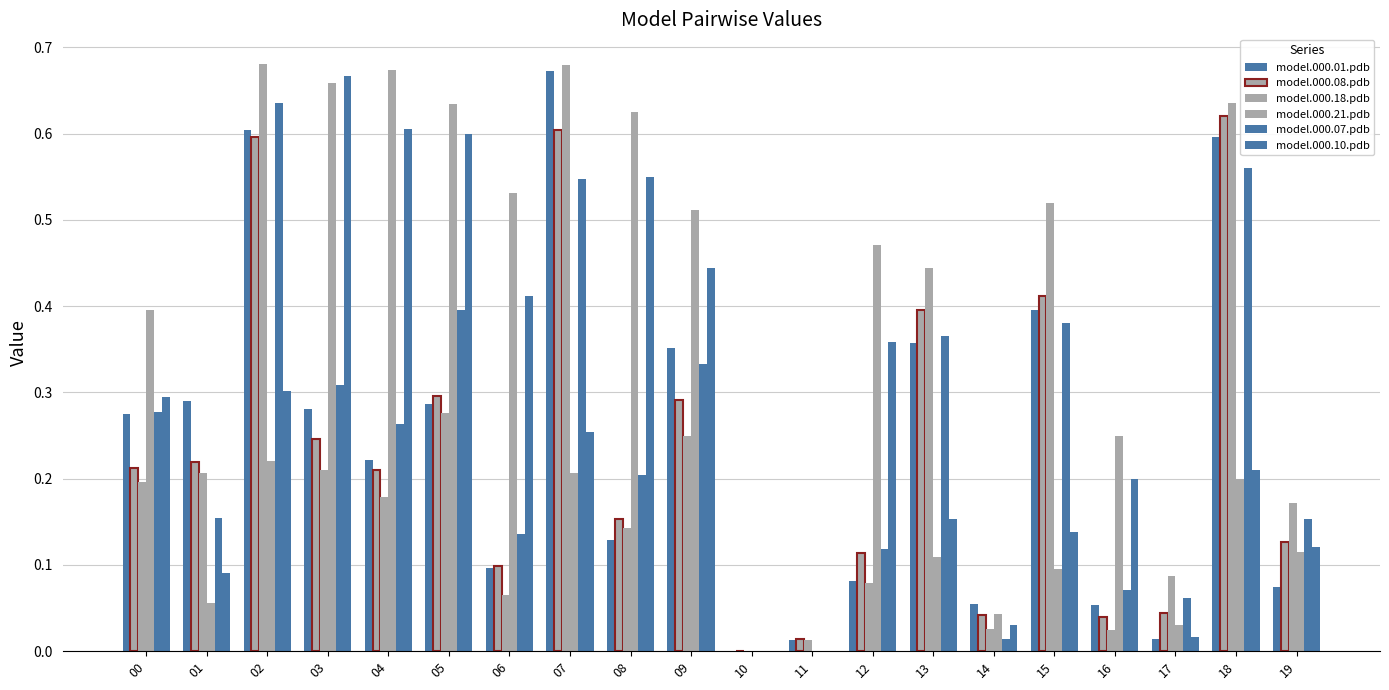

What is the difference between the model.000.18.pdb values at 09 and 08?

0.1